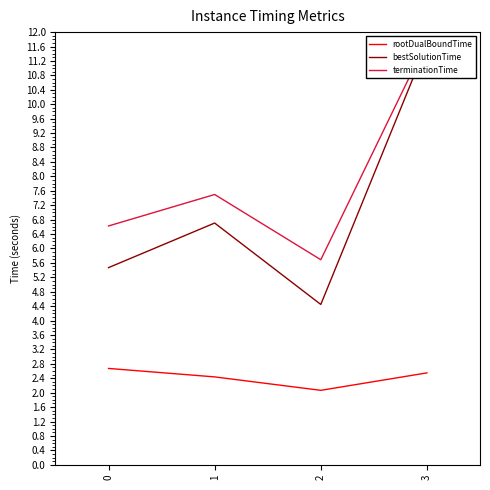

True or false: bestSolutionTime and terminationTime intersect in this chart.

False